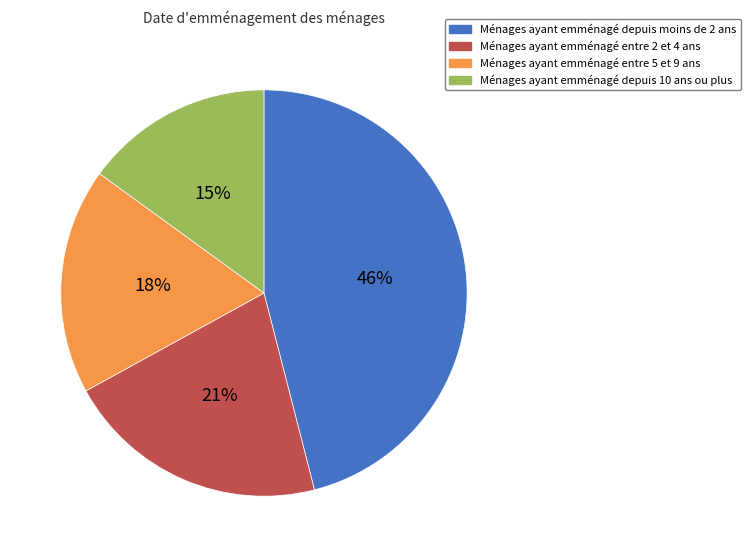

Count the number of slices in the pie.

4